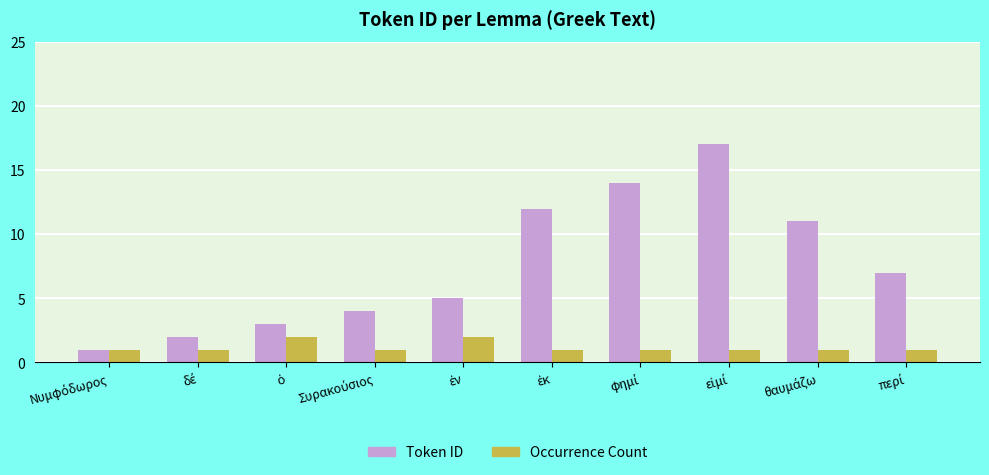

Which series has the largest range (max minus min)?

Token ID